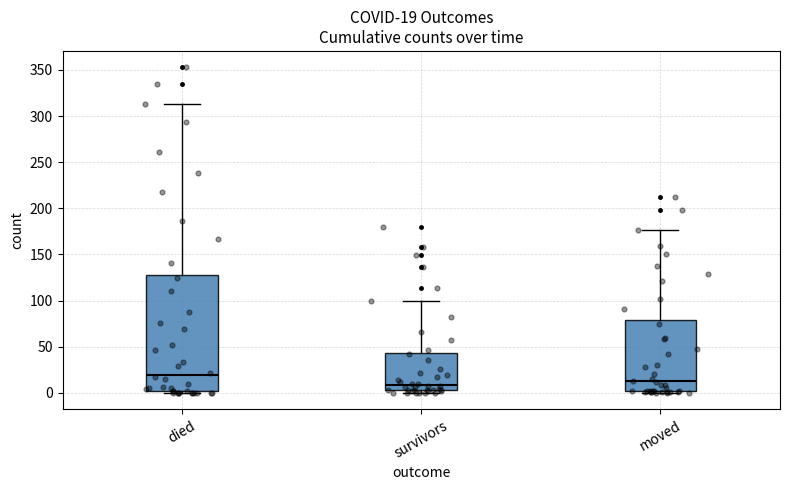

Comparing the boxes themselves (not the whiskers), which one is the tallest?

died